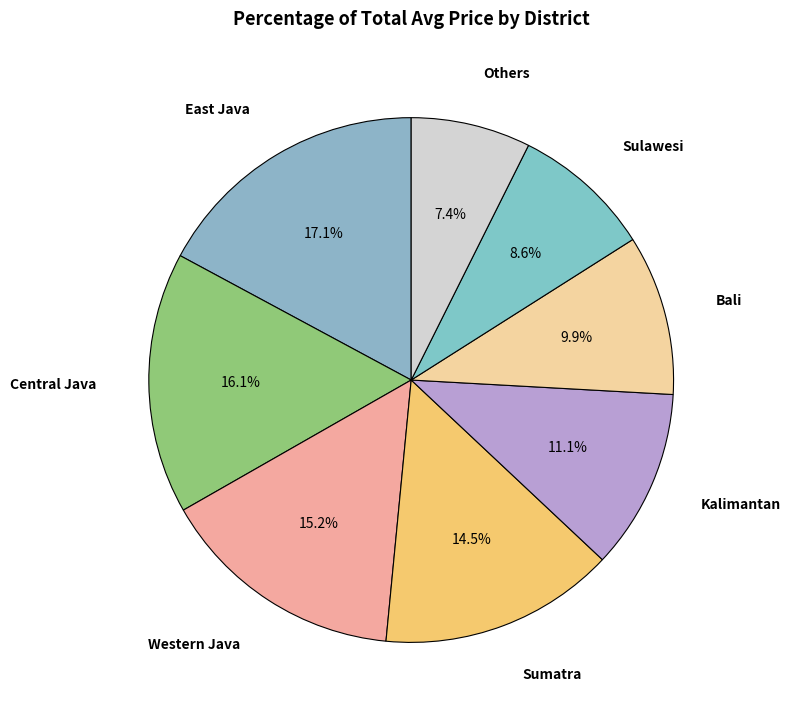

How many segments does this pie chart have?

8